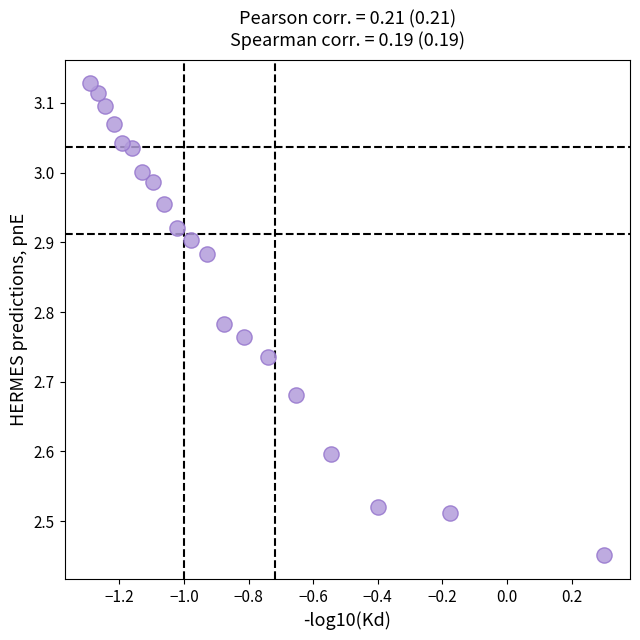

What is the range of Y values (max minus min)?

0.7